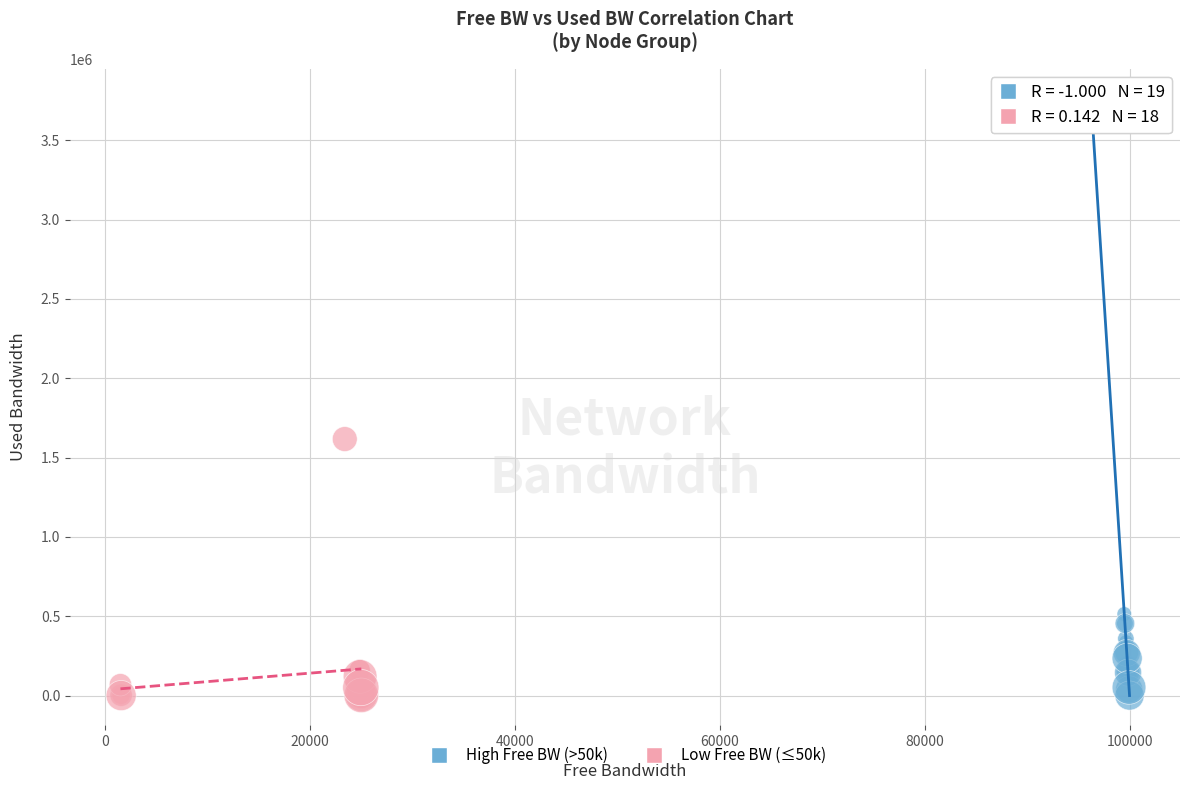

Which series reaches the maximum Y coordinate?

High Free BW (>50k)